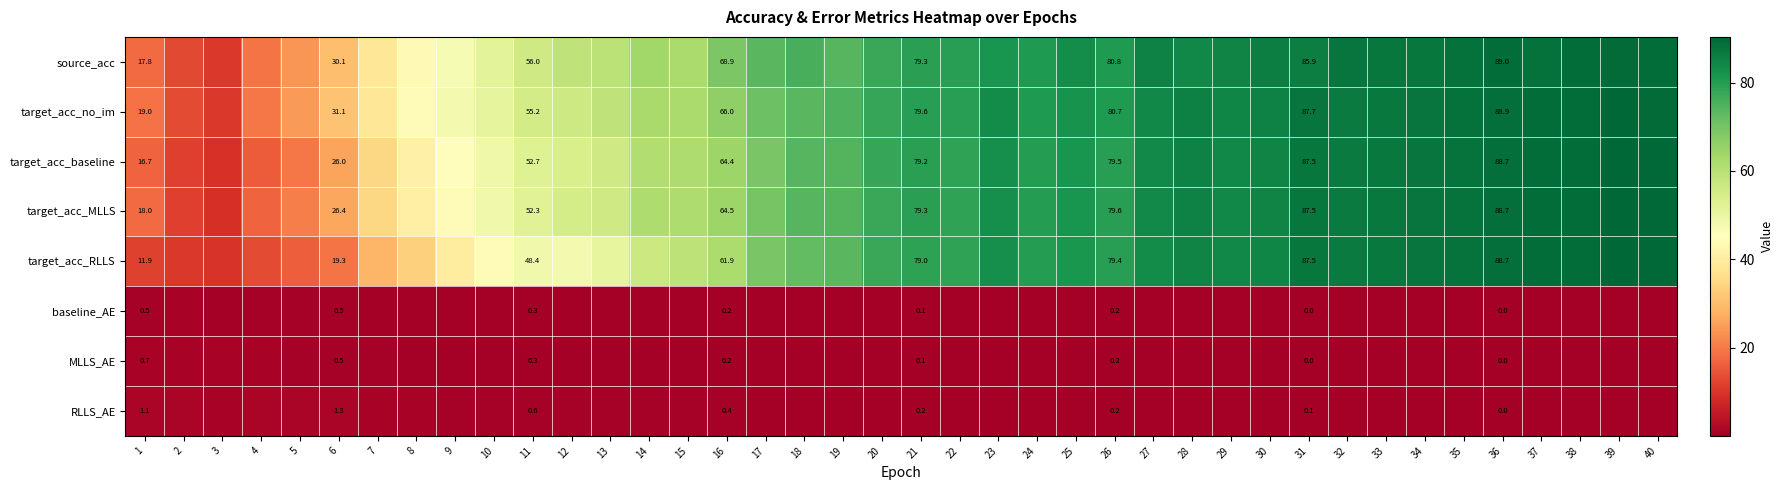

What is the maximum value for RLLS_AE?

1.3